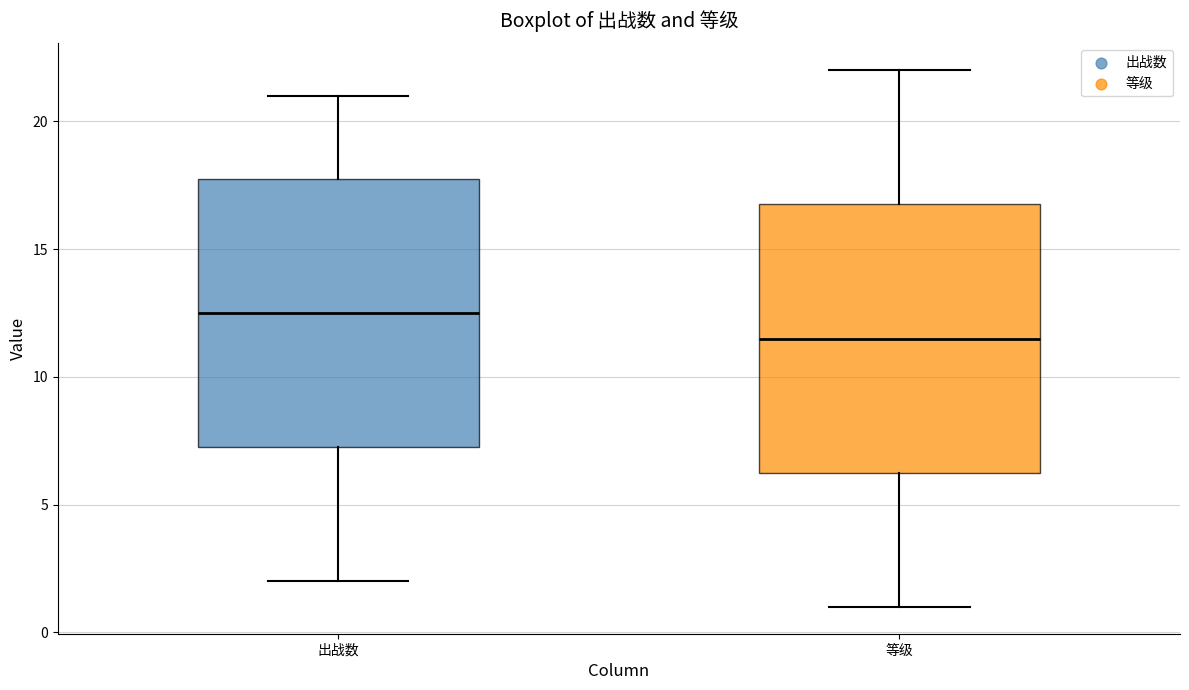

Reading left to right, read every box against the y-axis: the position of its median line, the range the box covers, and the ends of its whiskers. The values are not printed on the chart, so give them approximately, as read against the axis.

出战数: median 12.5, box 7.5 to 18.0, whiskers 2.0 to 21.0
等级: median 11.5, box 6.5 to 17.0, whiskers 1.0 to 22.0